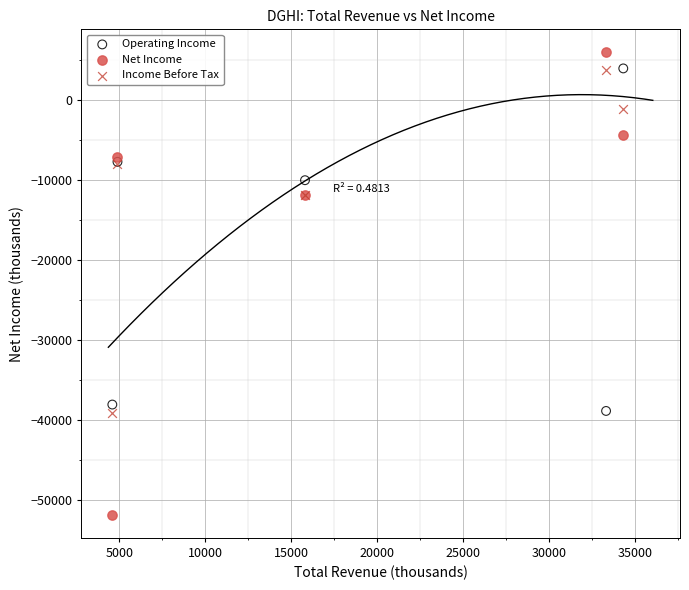

Which series contains the highest Y value?

Net Income